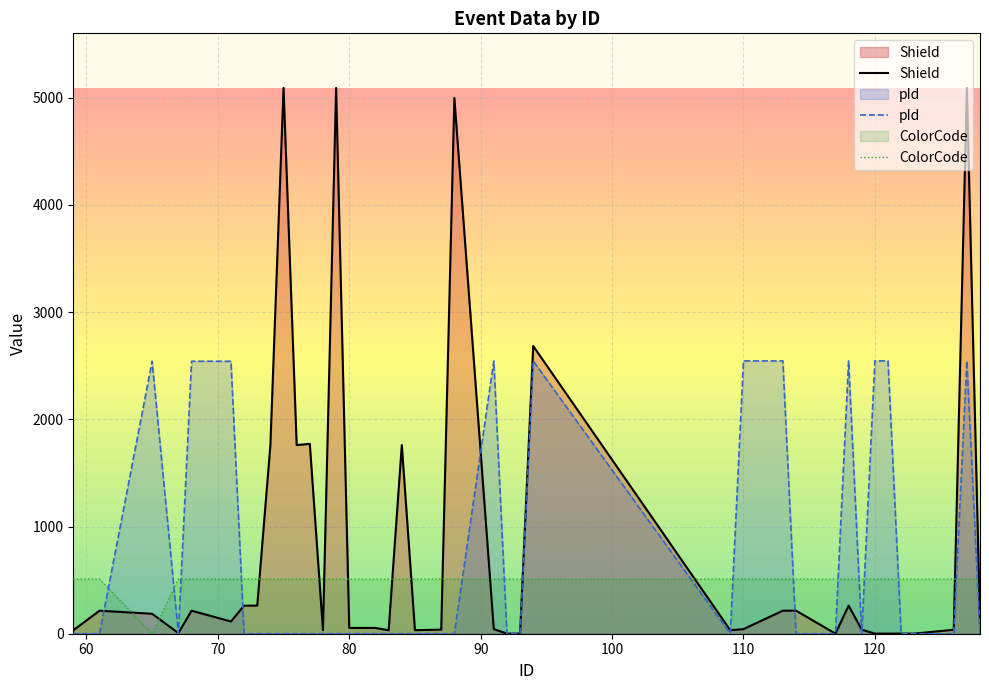

After their last crossing, which series has the higher values: Shield or ColorCode?

ColorCode